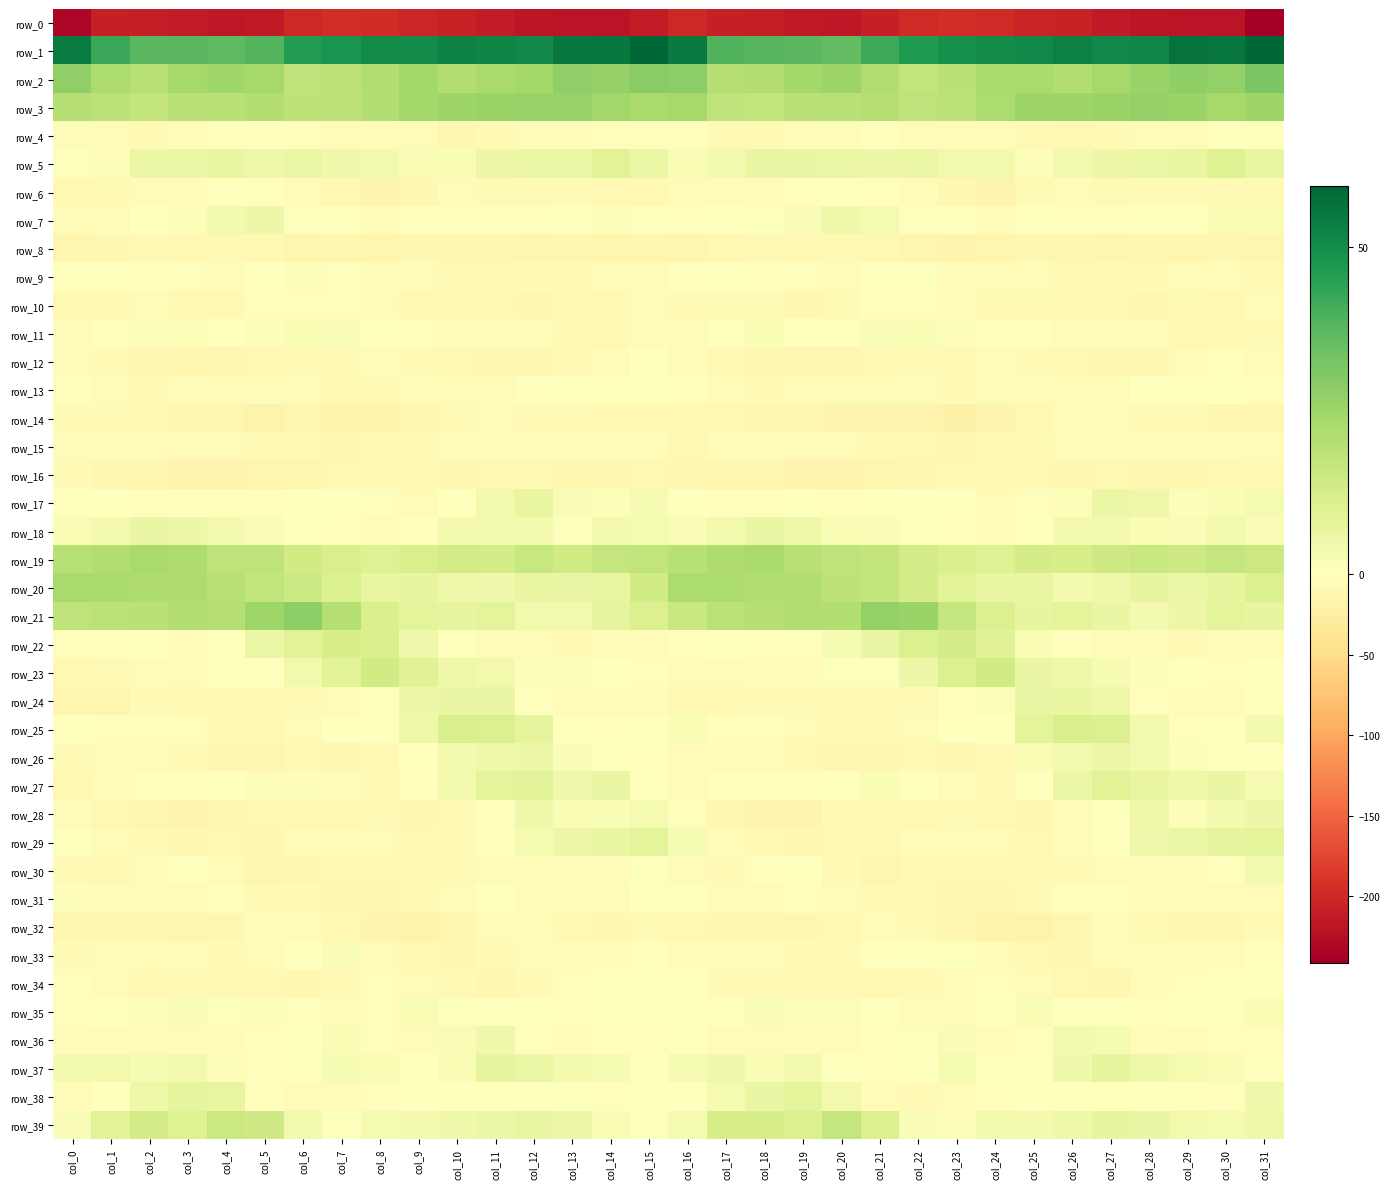

What is the total value across all series at col_16?

-165.8